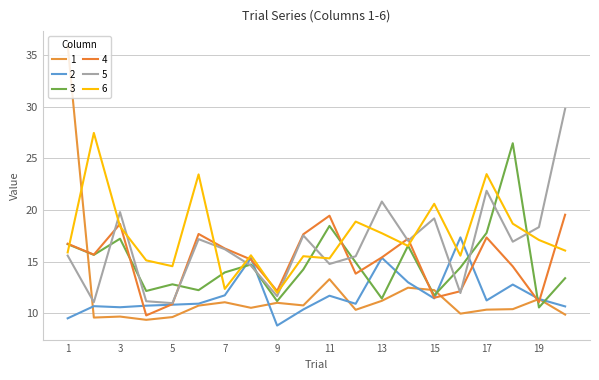

Does the chart have visible grid lines?

Yes